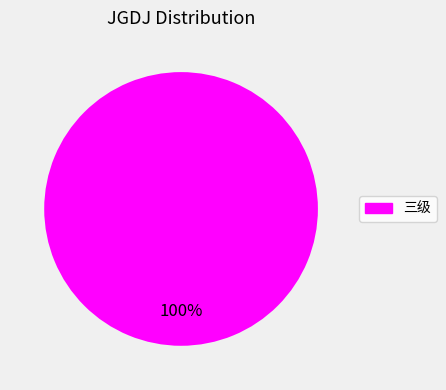

Is there any slice that represents more than half of the pie?

Yes